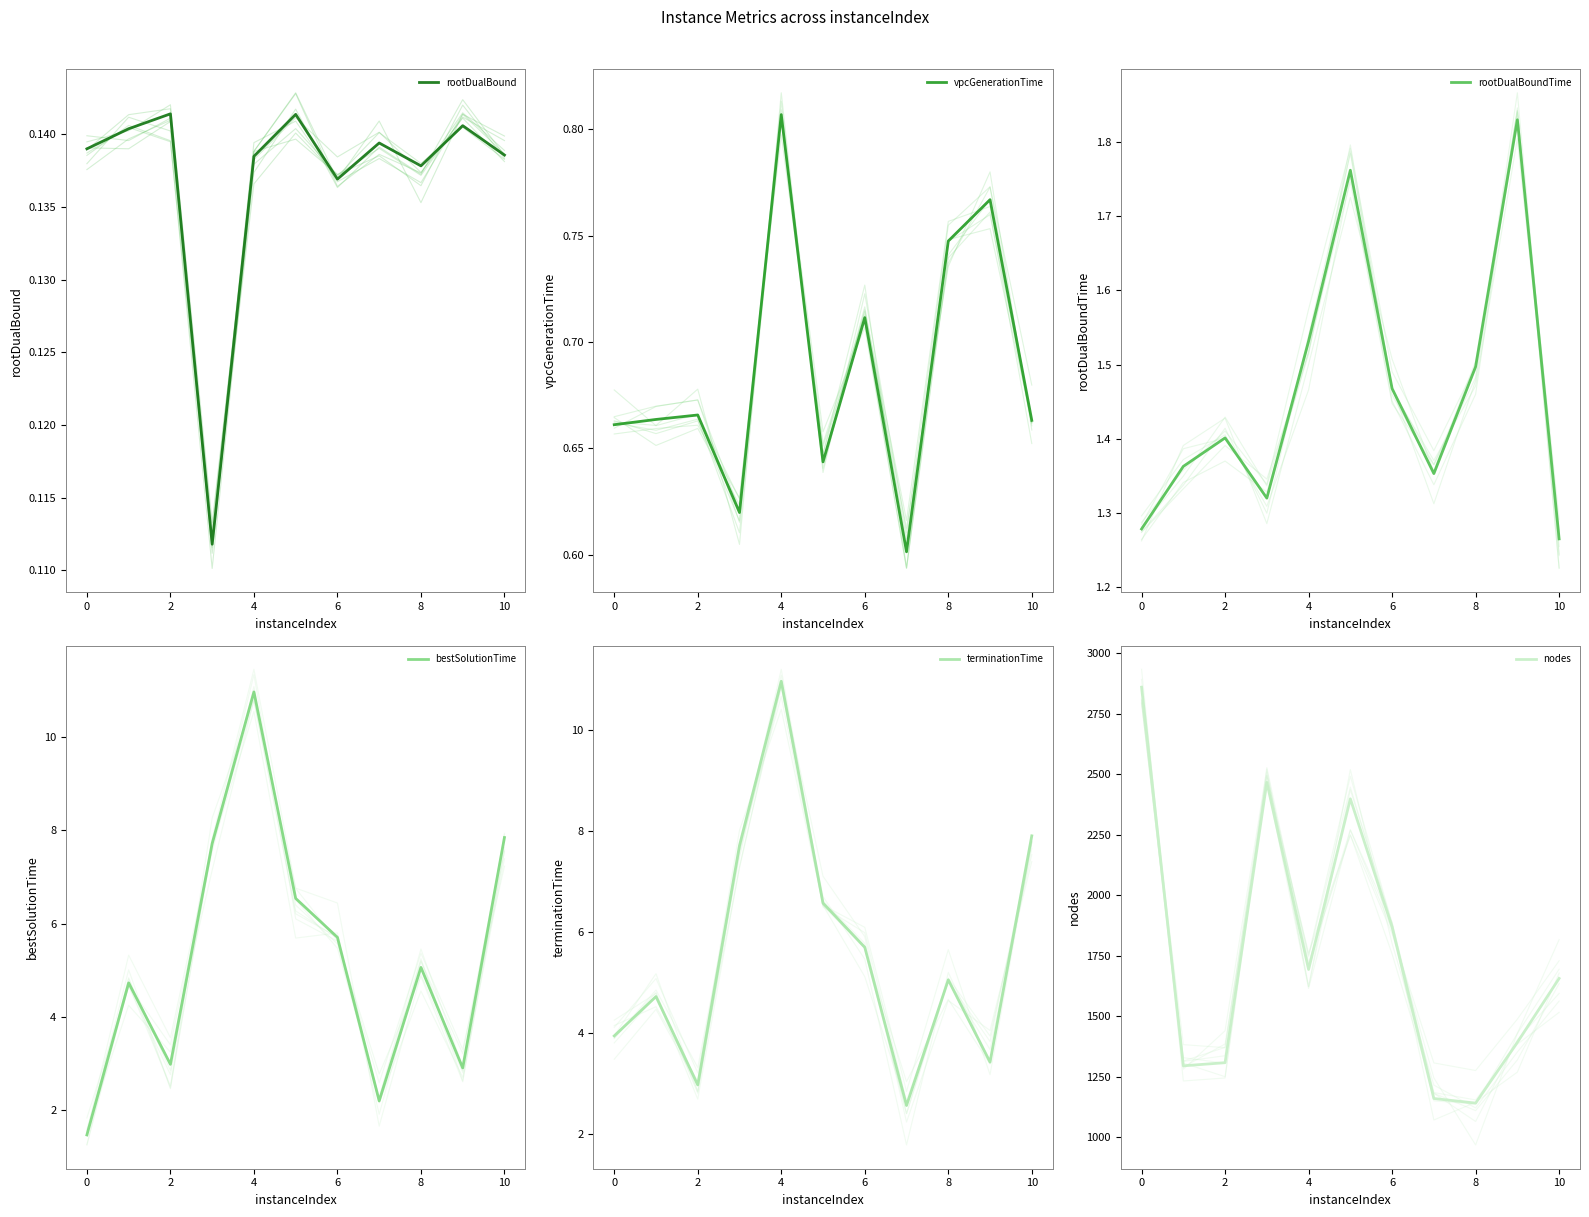

True or false: vpcGenerationTime and rootDualBoundTime cross at least once.

False